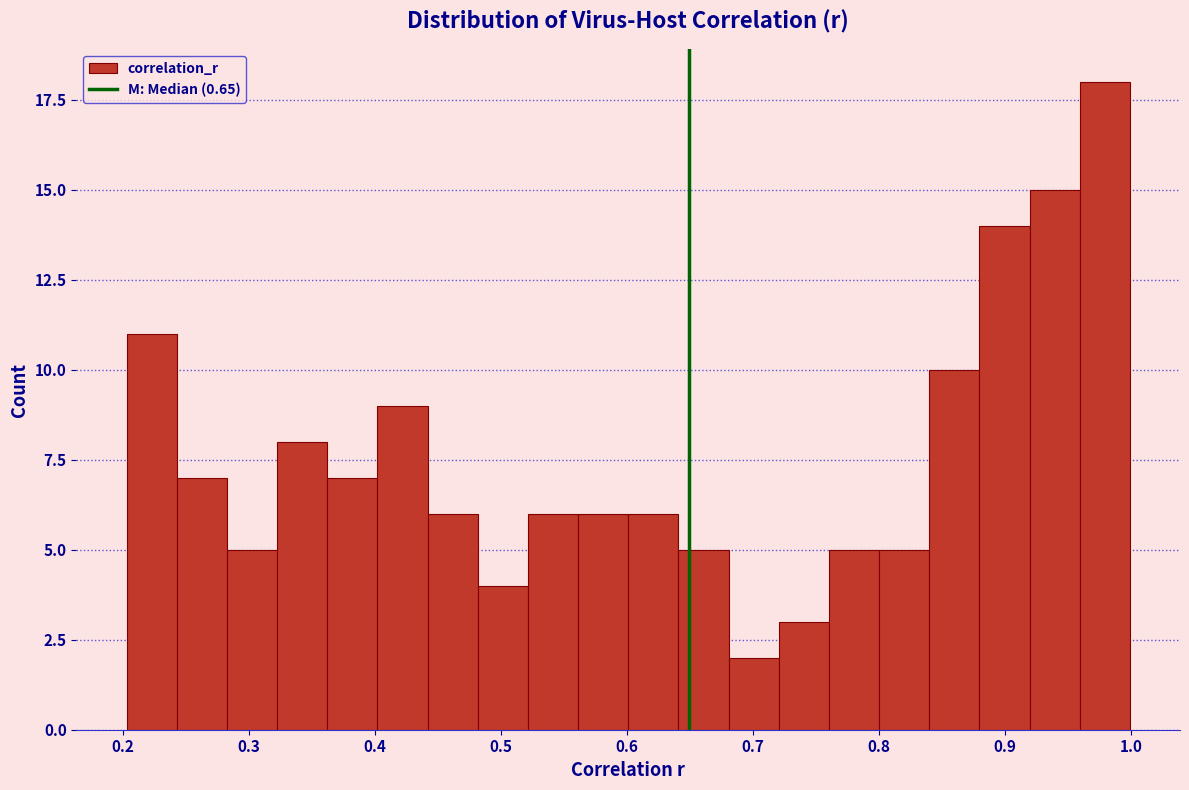

Around what value on the x-axis is the tallest bar? Give the approximate position of its centre, as read against the axis.

0.98